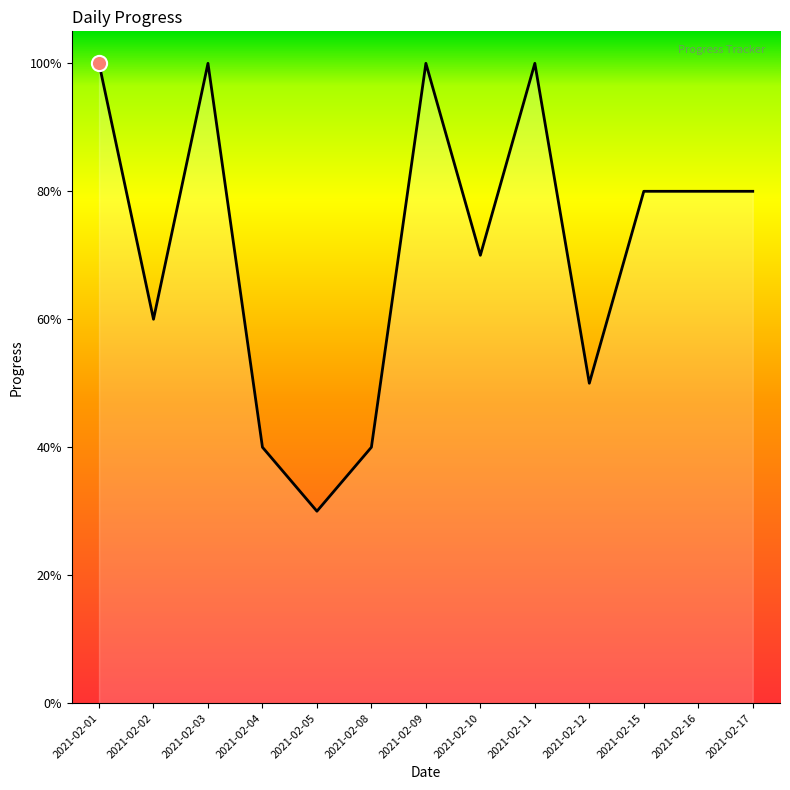

Between 2021-02-01 and 2021-02-02, which is larger?

2021-02-01